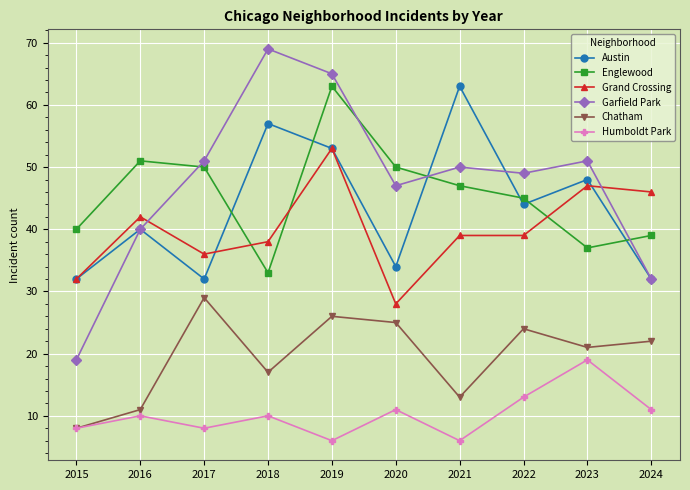

Between 2016 and 2019, which series saw the biggest shift?

Garfield Park